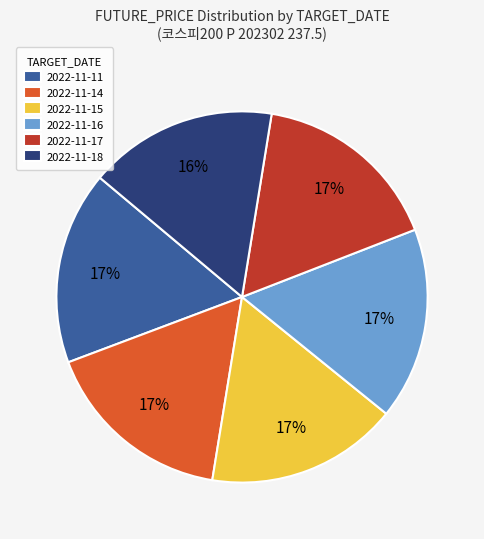

The 2022-11-17 slice represents 4% of the pie. True or false?

False